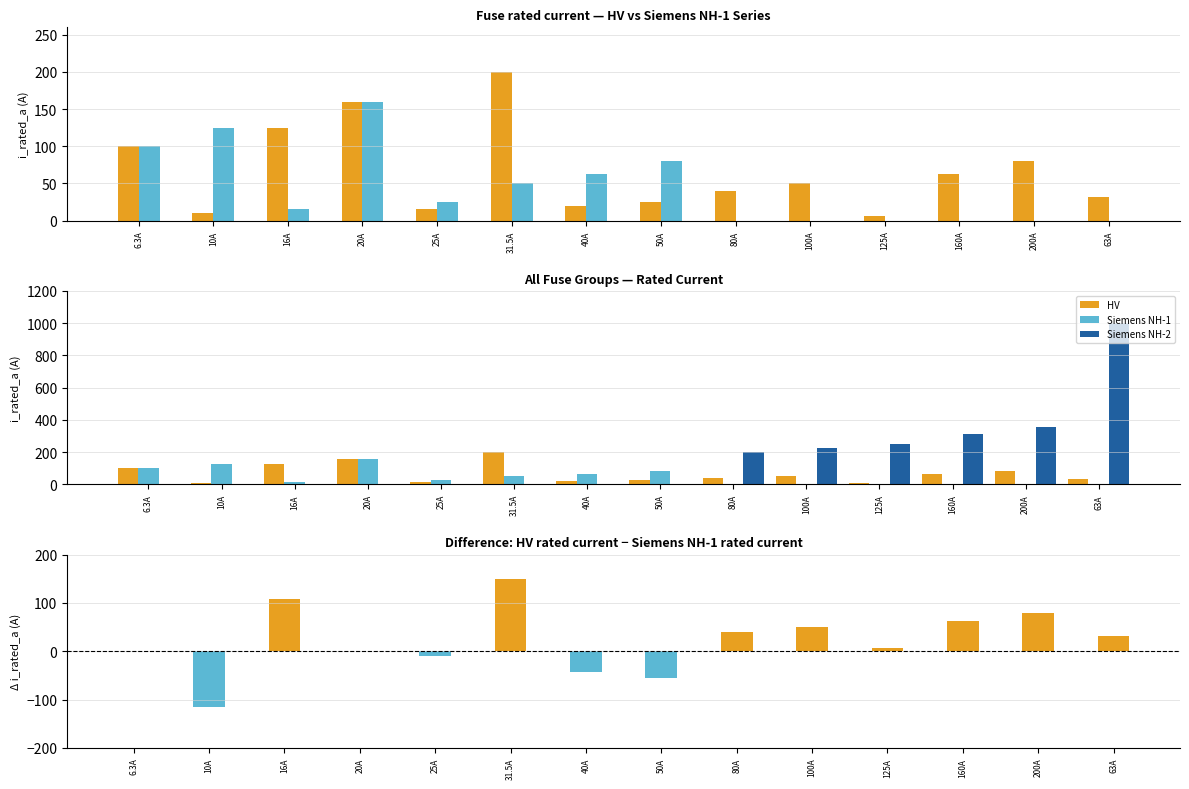

What is the value of the HV bar at the 9th from the left?

40.0